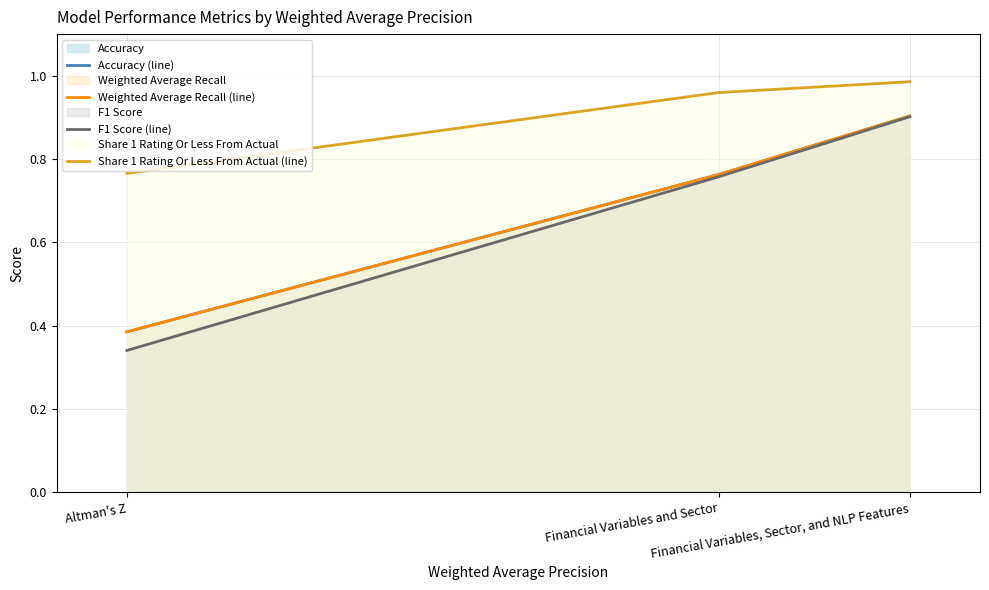

Does the chart have visible grid lines?

Yes